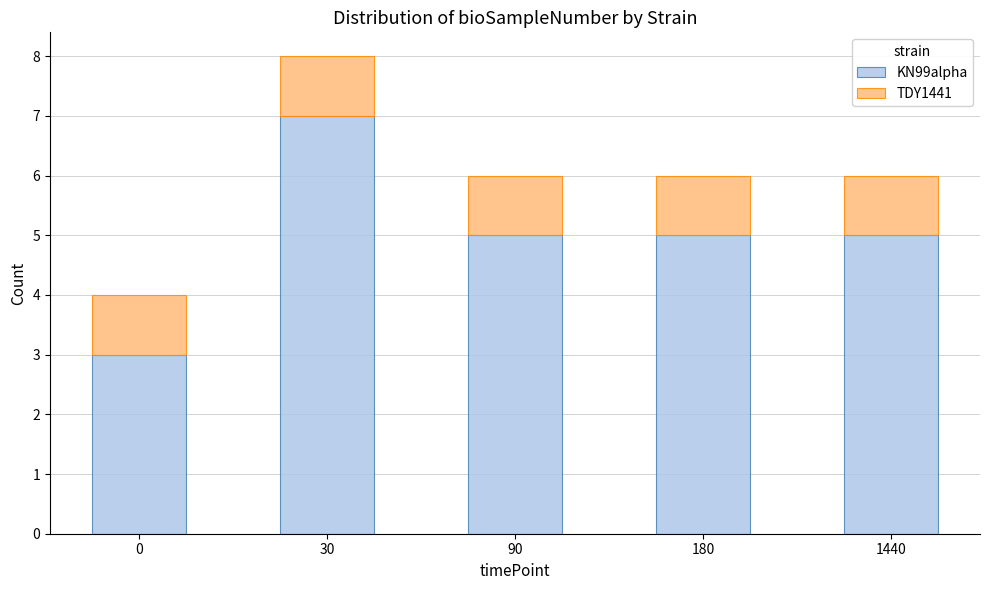

What is the approximate value of KN99alpha at 30?

7